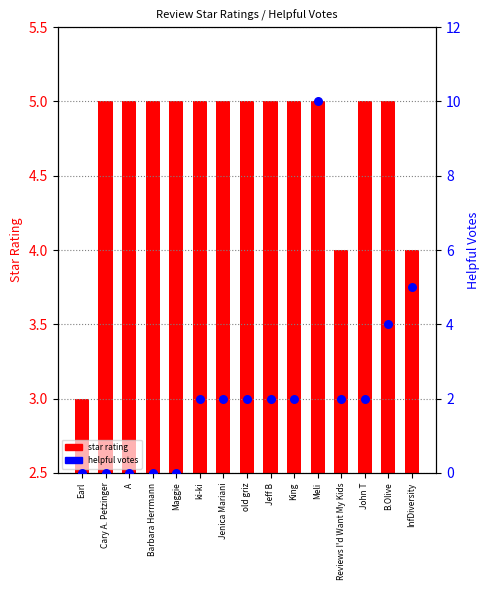

What are all the series names shown in the legend?

star rating, helpful votes